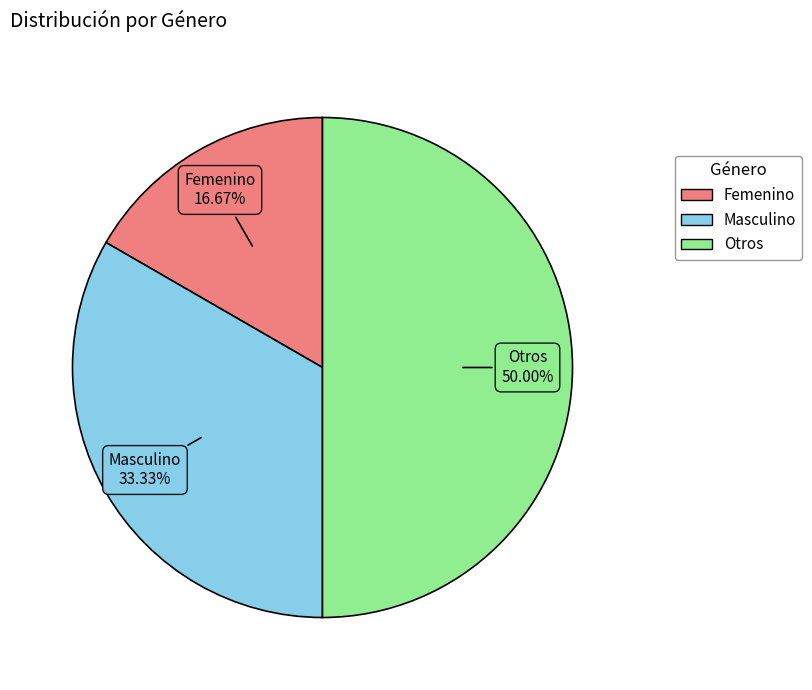

What percentage do Masculino and Femenino together represent?

50.0%